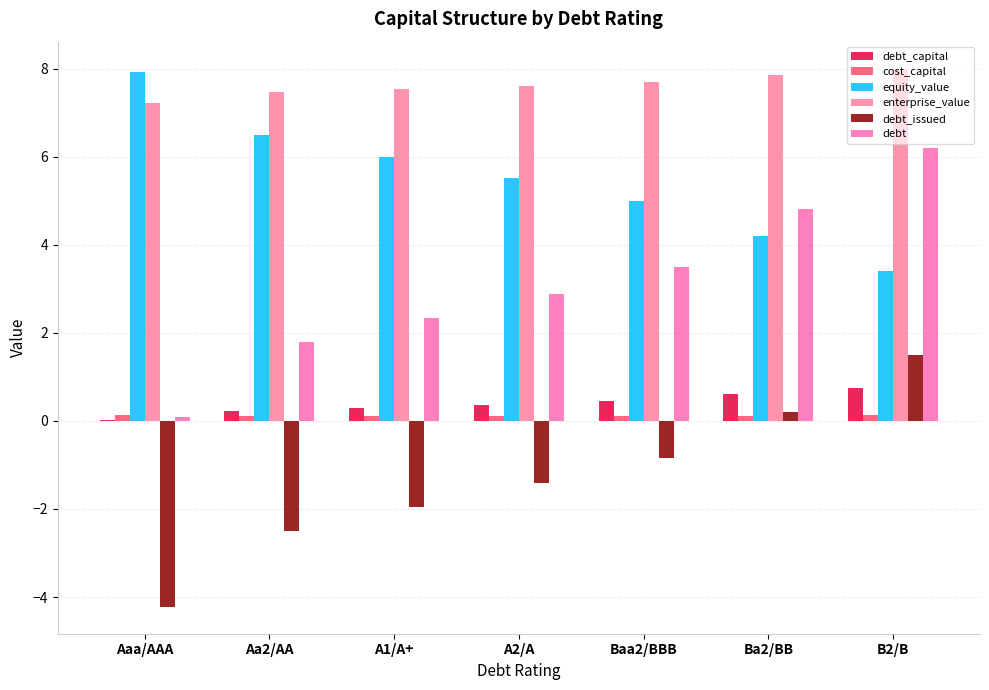

What is the sum of all equity_value values?

38.5